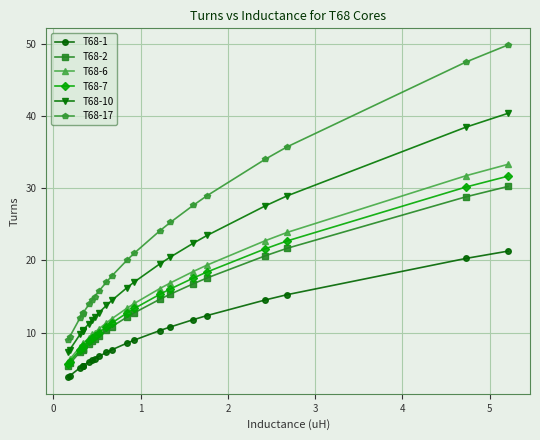

Which series has the largest range (max minus min)?

T68-17